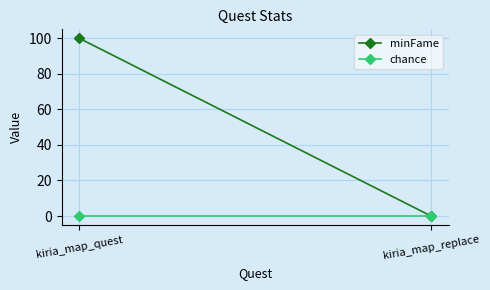

Is it true that chance equals 0 at kiria_map_quest?

True